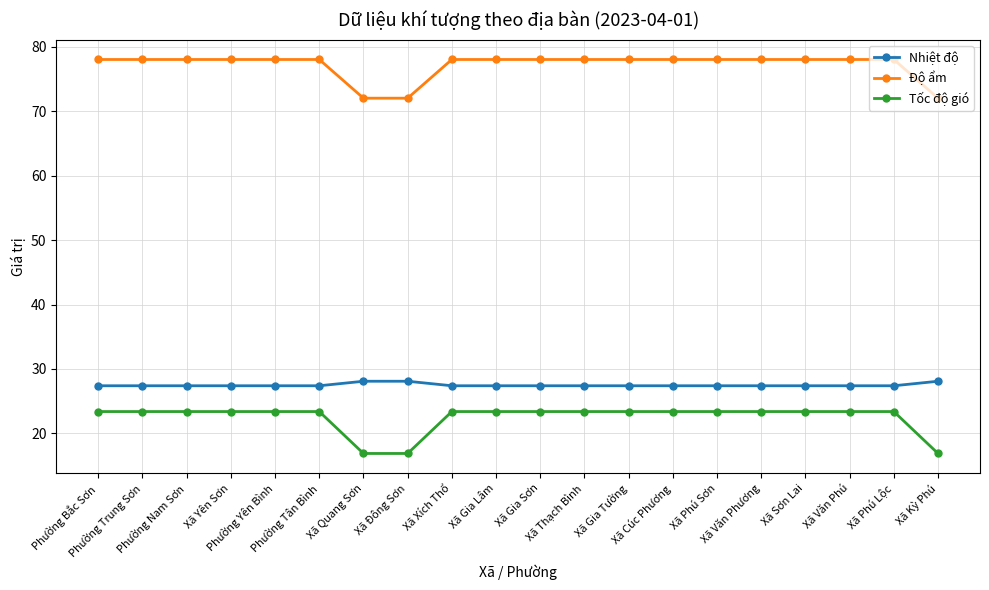

At how many categories does at least one series exceed 73?

17